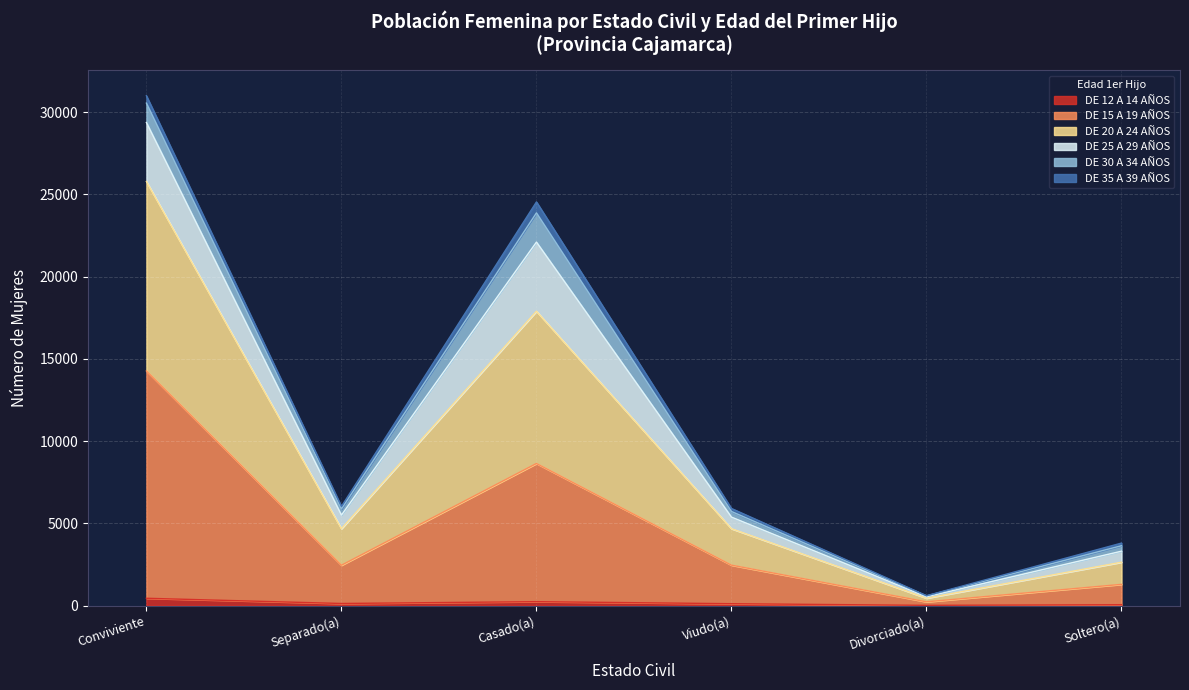

At which category is the sum across all series the highest?

Conviviente